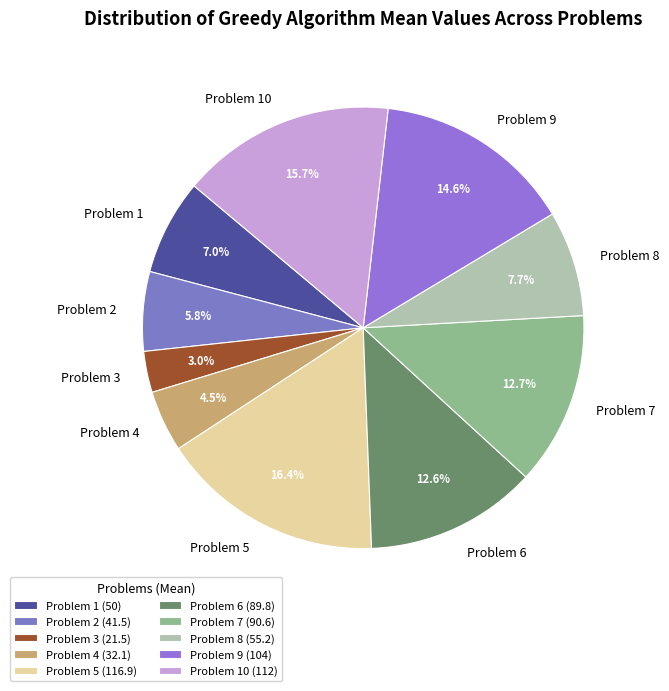

Is Problem 3 the majority of the pie?

No